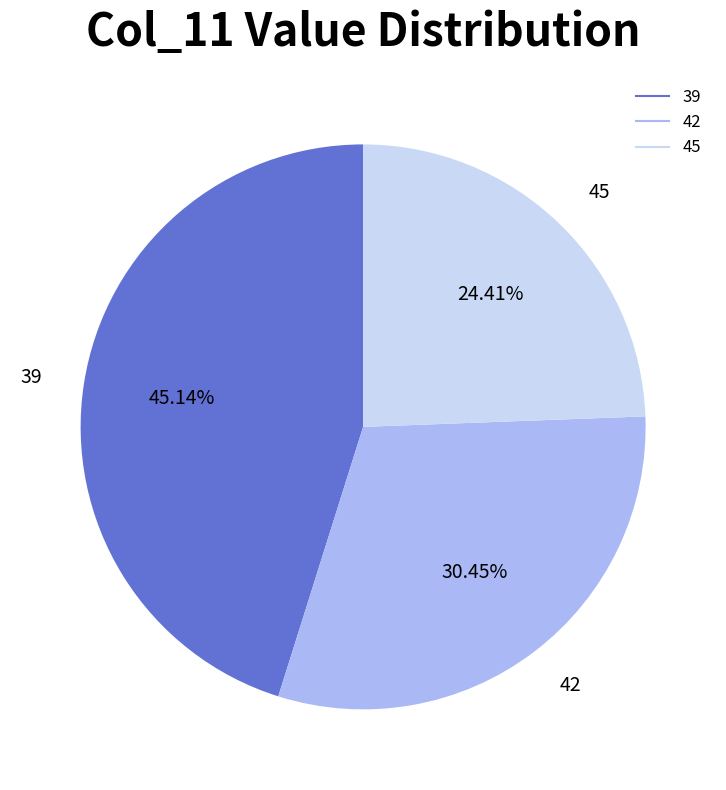

Does any single category account for the majority?

No